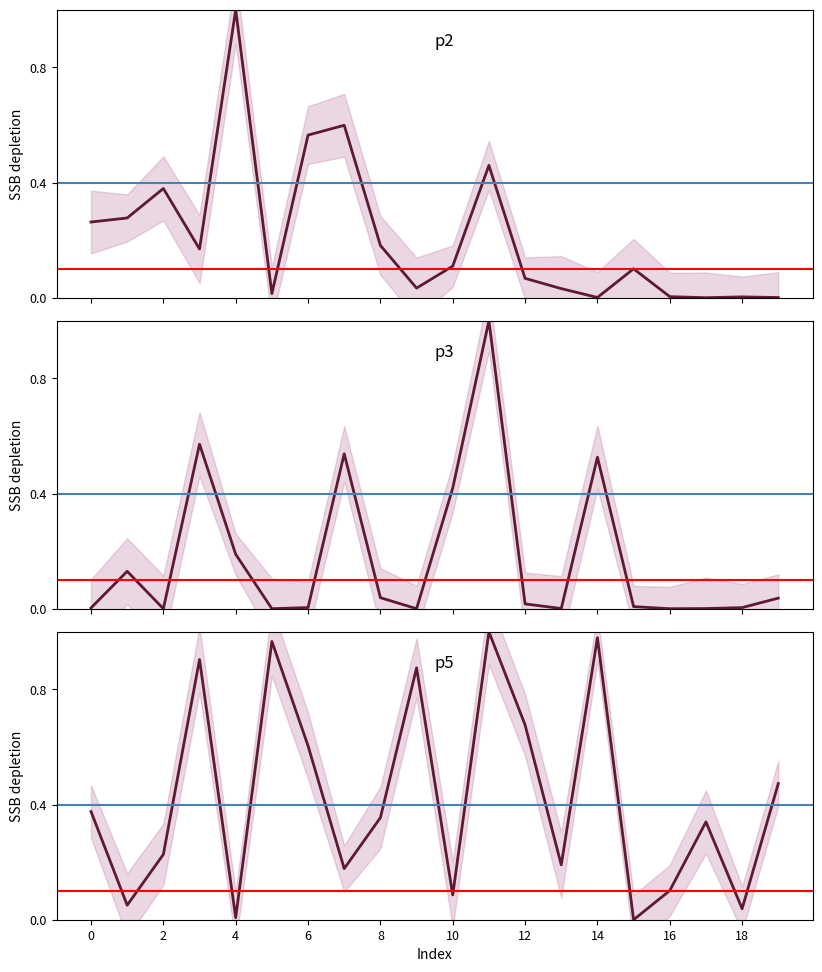

Rank the series by their maximum value, from lowest to highest.

p2, p3, p5